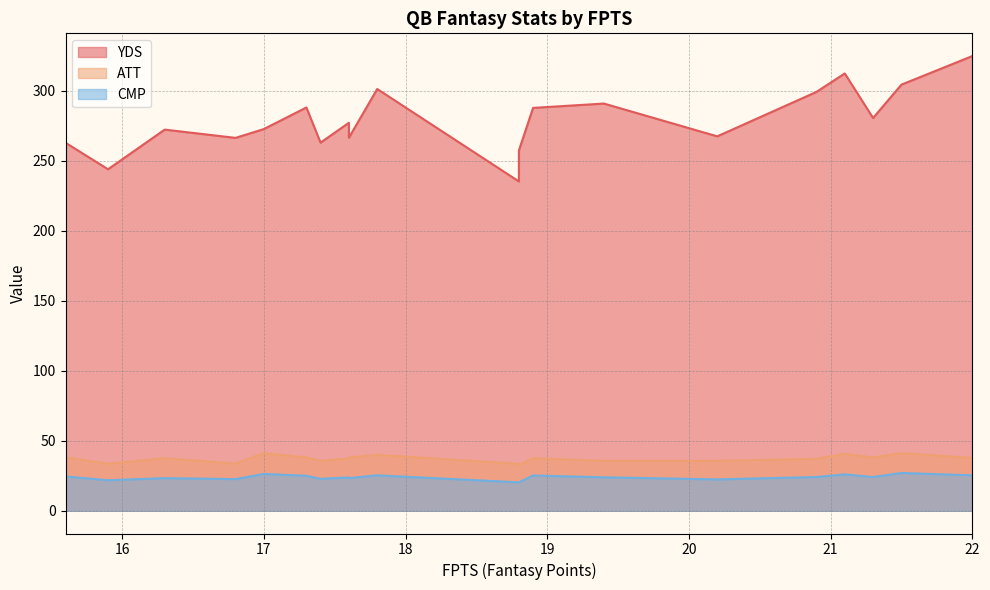

How many lines are shown in the chart?

3